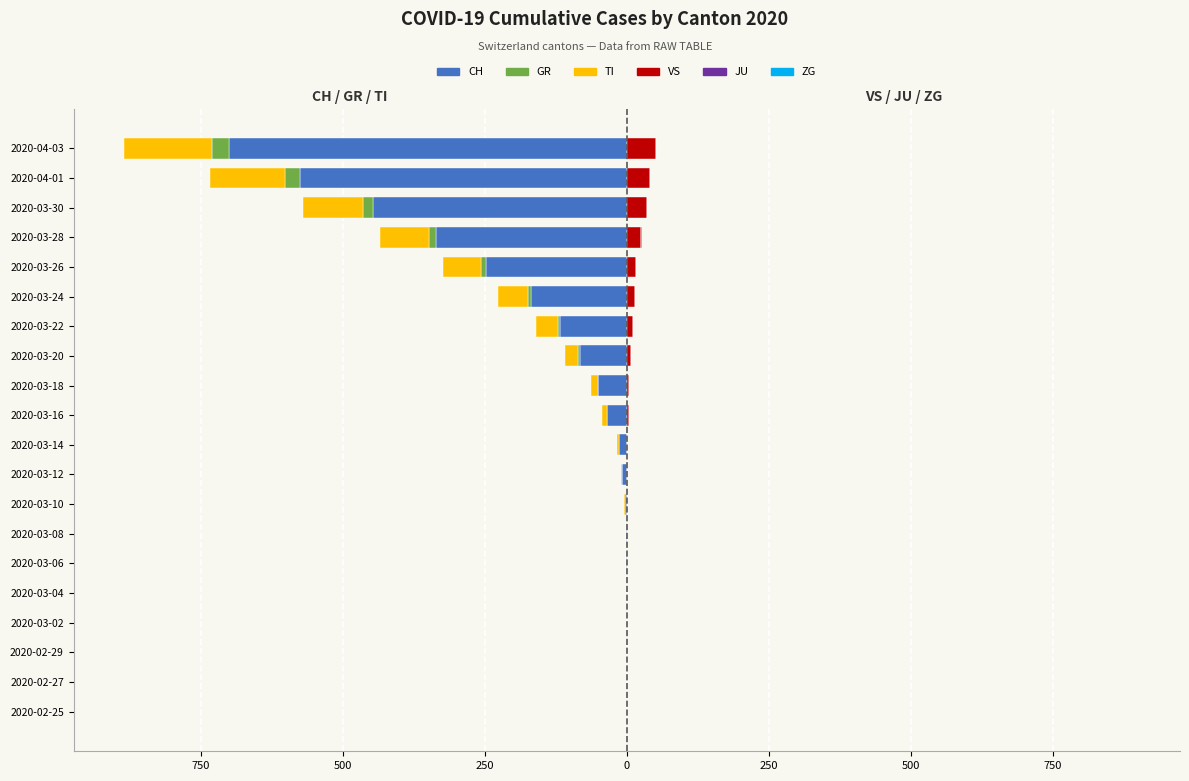

What is the minimum value for TI?

-155.0